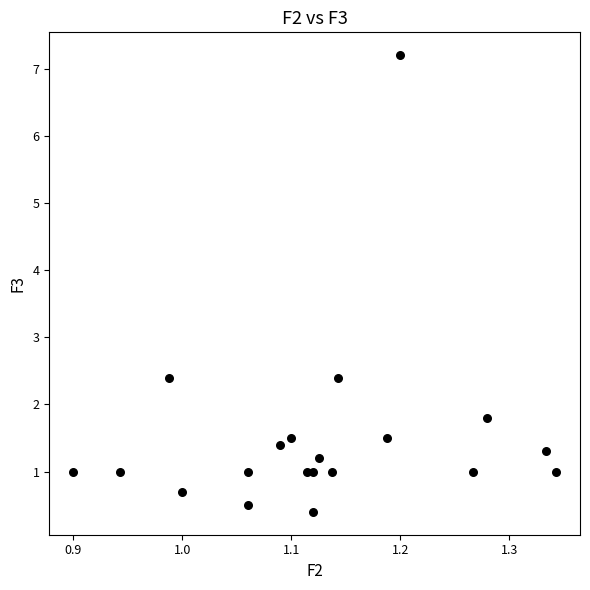

What is the range of Y values (max minus min)?

6.8